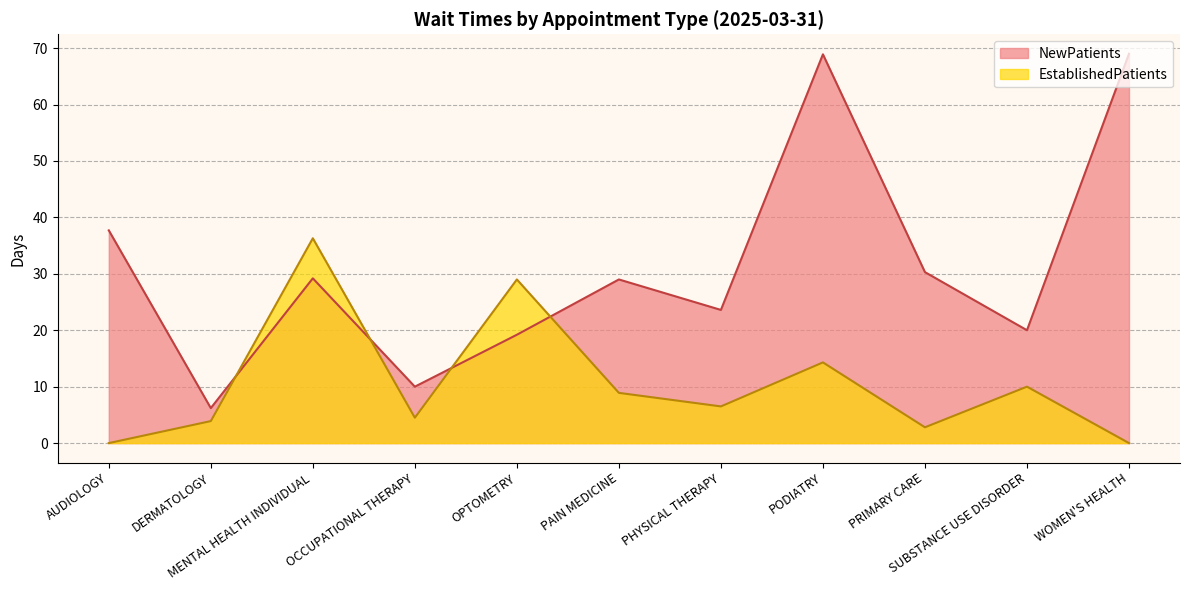

Which category has the highest value in the NewPatients series?

WOMEN'S HEALTH